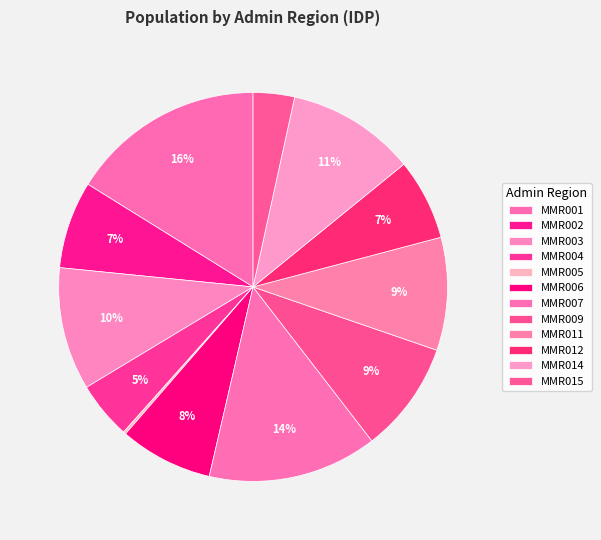

Is it true that MMR015 is 3% of the pie?

True